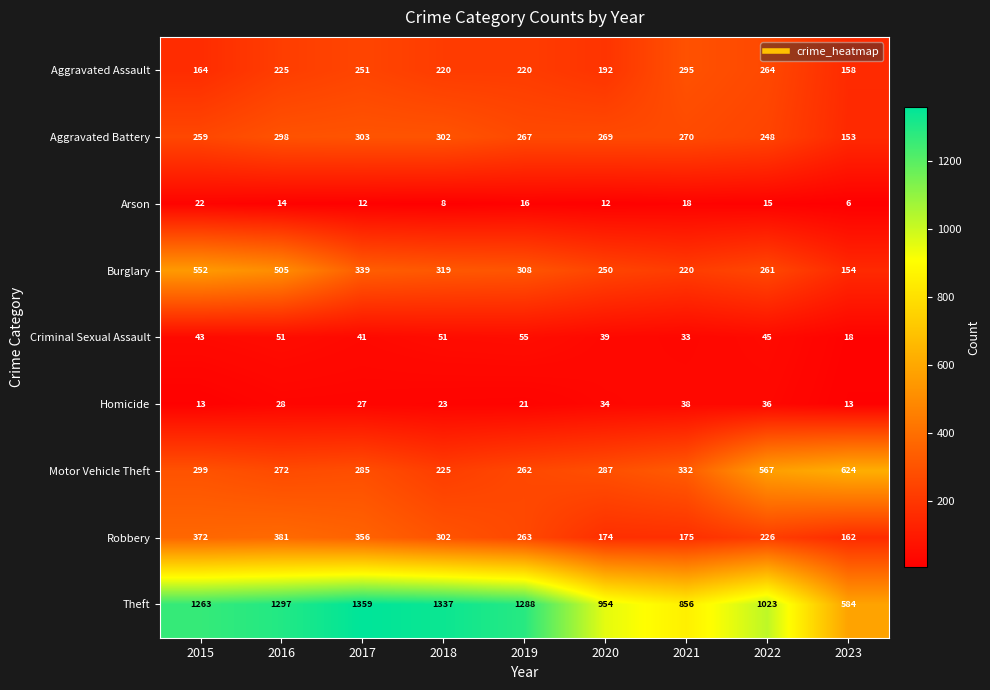

What is the total value across all series at 2018?

2787